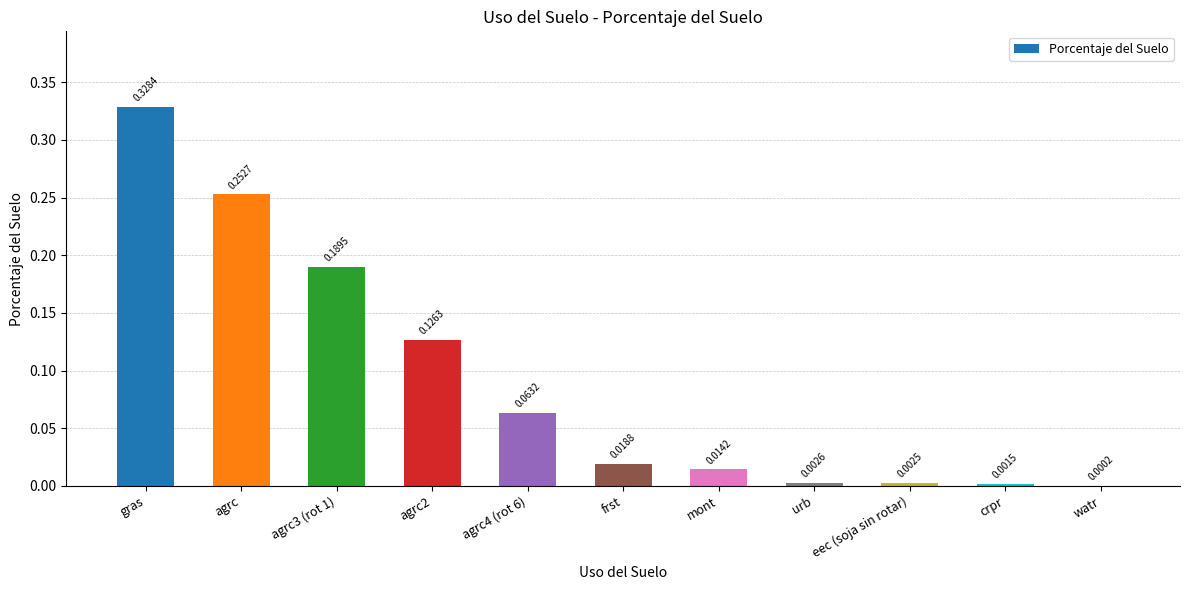

Is it true that the value at agrc3 (rot 1) is 0.3?

False